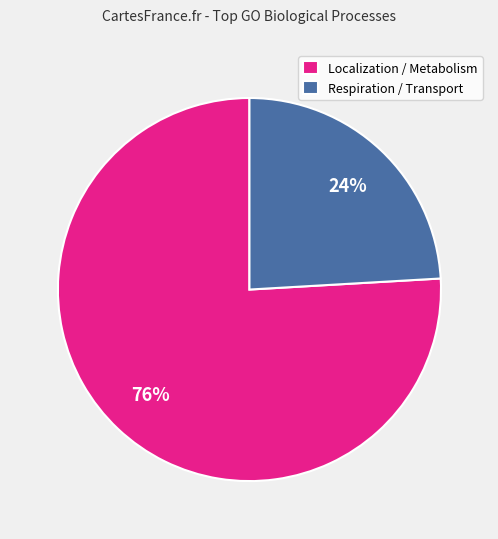

What percentage is the Localization / Metabolism slice, to the nearest percent?

76%